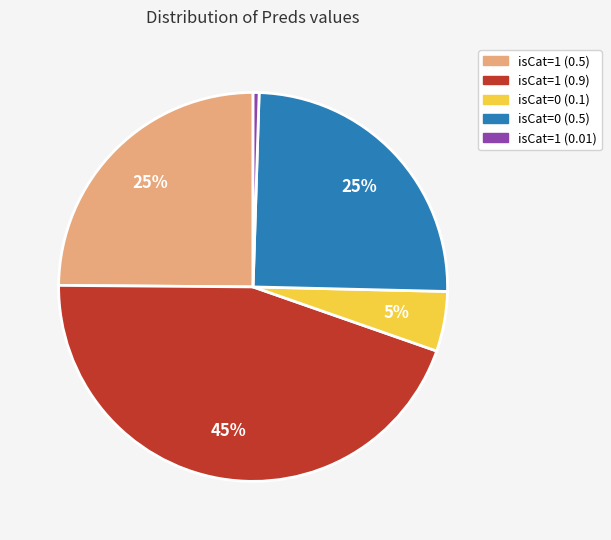

Is it true that isCat=1 (0.9) is 45% of the pie?

True